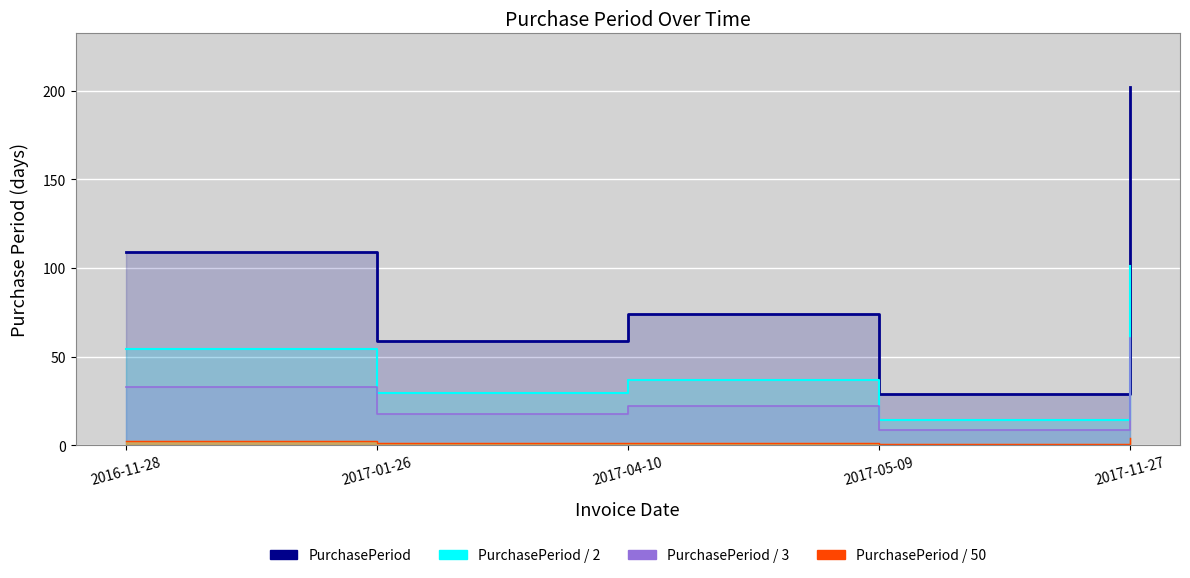

Rank the categories by PurchasePeriod / 3 value from highest to lowest.

2017-11-27, 2016-11-28, 2017-04-10, 2017-01-26, 2017-05-09